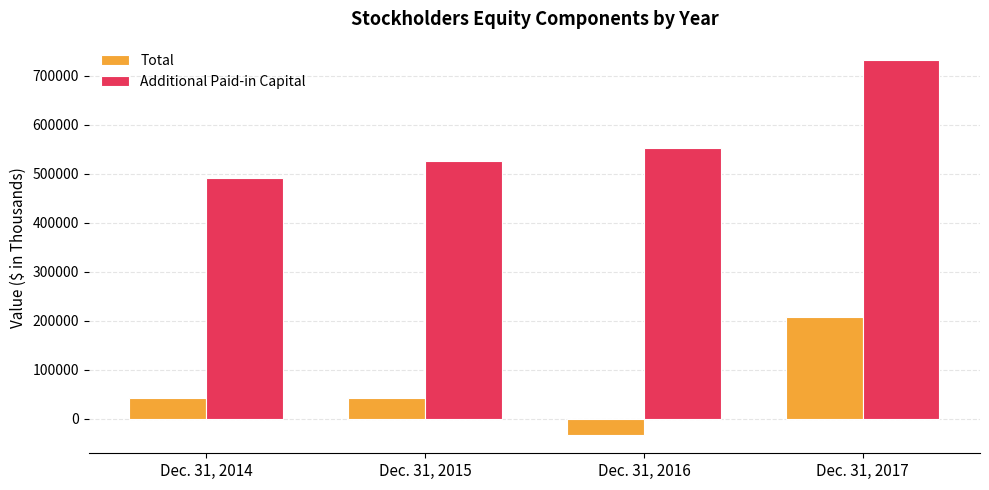

How many groups of bars are there?

4